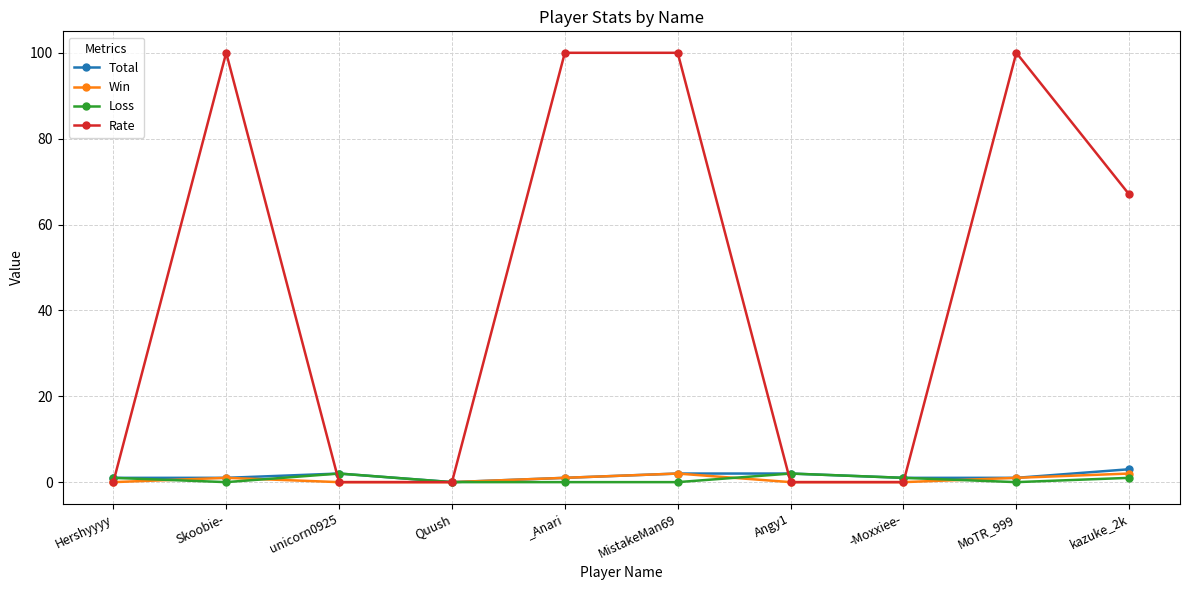

The Total series shows 1 at Skoobie-. True or false?

True